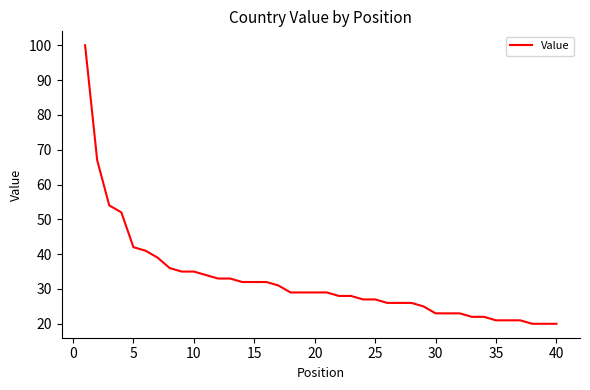

Reading left to right, transcribe all the data shown in this chart.

100	67	54	52	42	41	39	36	35	35	34	33	33	32	32	32	31	29	29	29	29	28	28	27	27	26	26	26	25	23	23	23	22	22	21	21	21	20	20	20